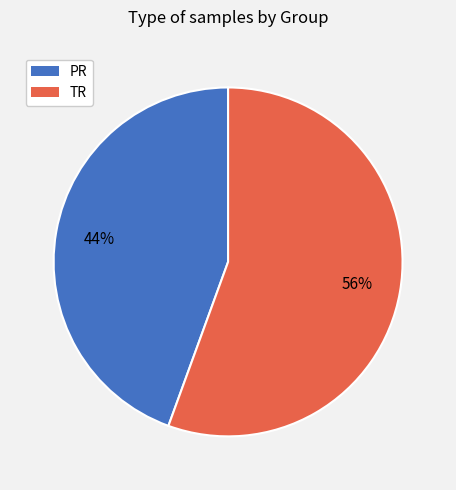

Which has a higher value, TR or PR?

TR